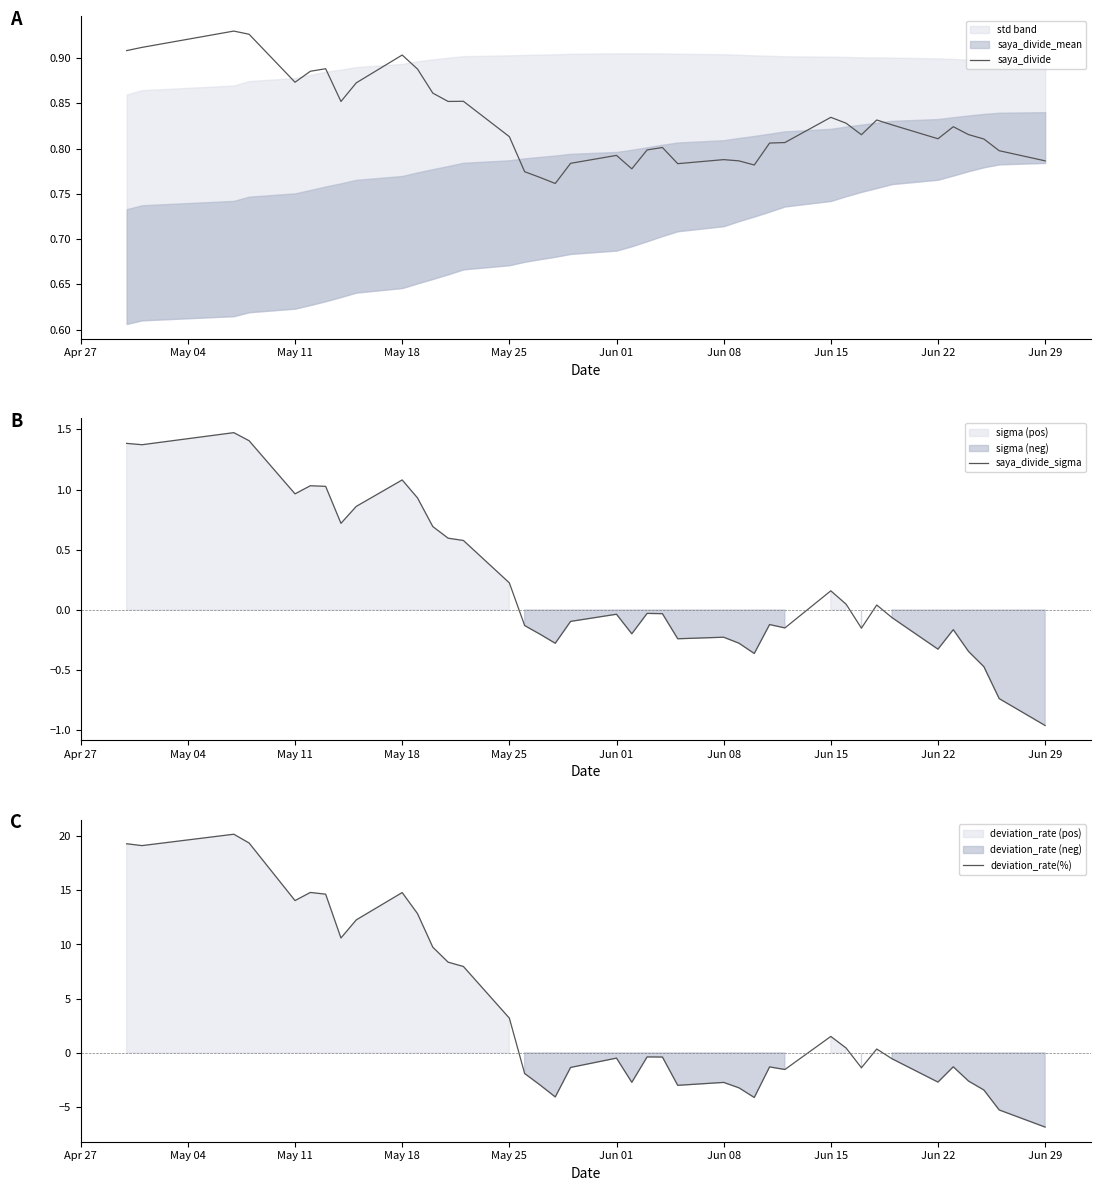

How many data points does each series have?

40